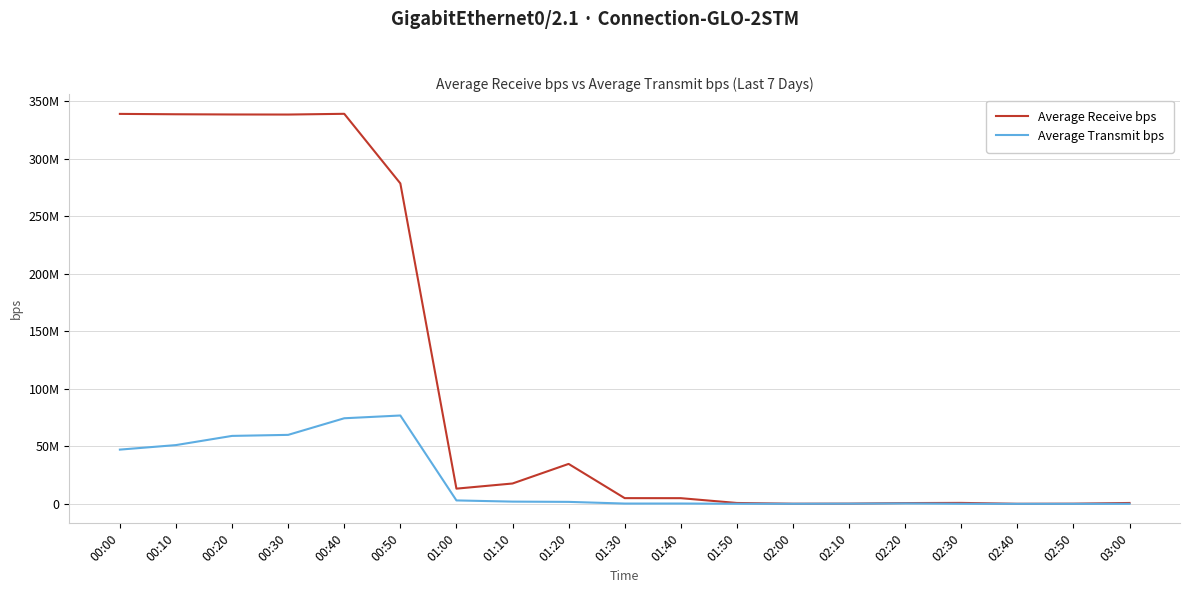

Is this an area chart (filled region under the line)?

No